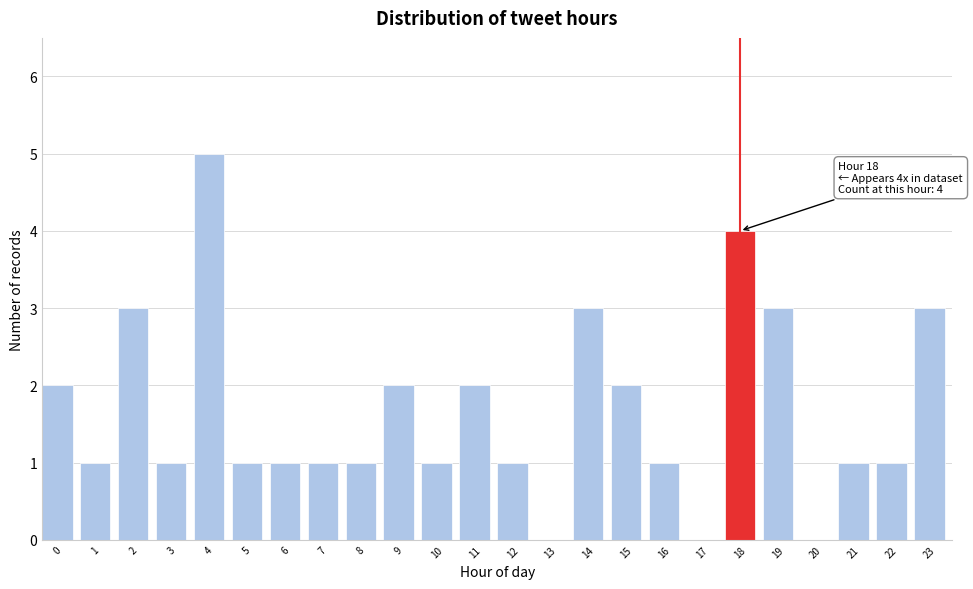

Reading left to right, list all the values displayed in this chart.

0=2	1=1	2=3	3=1	4=5	5=1	6=1	7=1	8=1	9=2	10=1	11=2	12=1	13=0	14=3	15=2	16=1	17=0	18=4	19=3	20=0	21=1	22=1	23=3